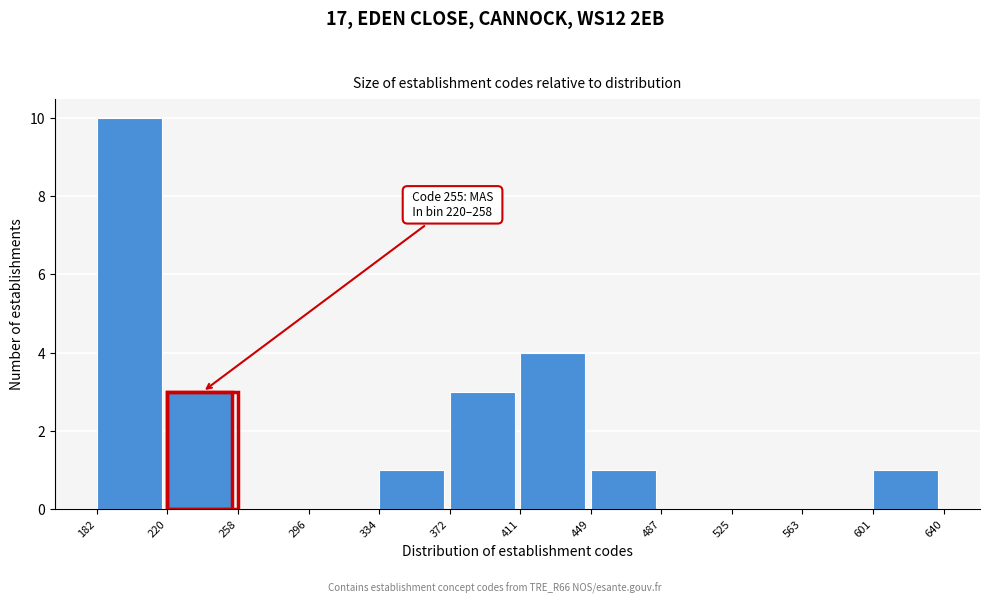

Which range on the x-axis has the tallest bar?

182 to 220